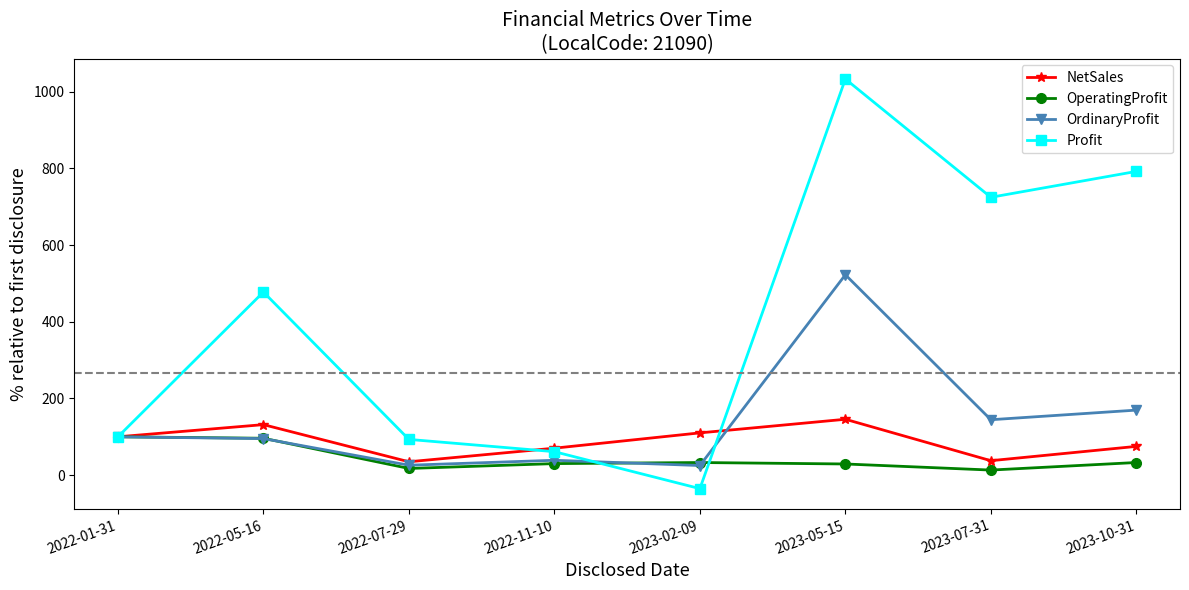

True or false: OrdinaryProfit has a value of 25.1 at 2023-02-09.

True